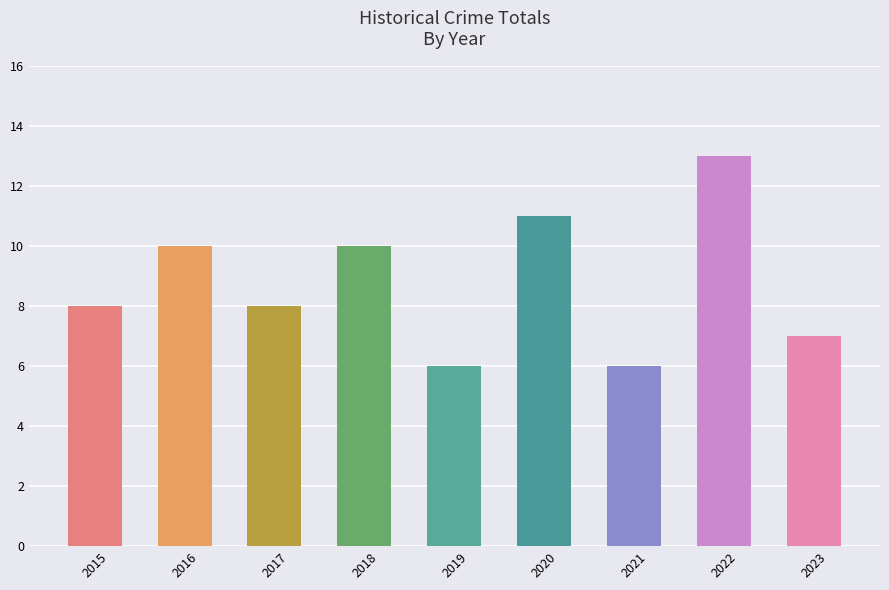

Between 2018 and 2020, which is larger?

2020